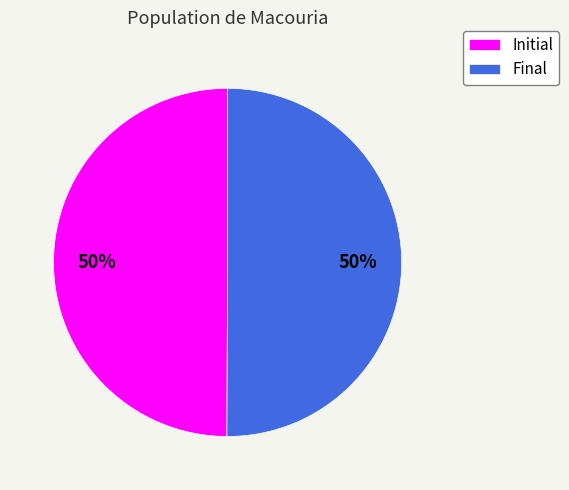

To the nearest percent, what percentage of the pie is Initial?

50%